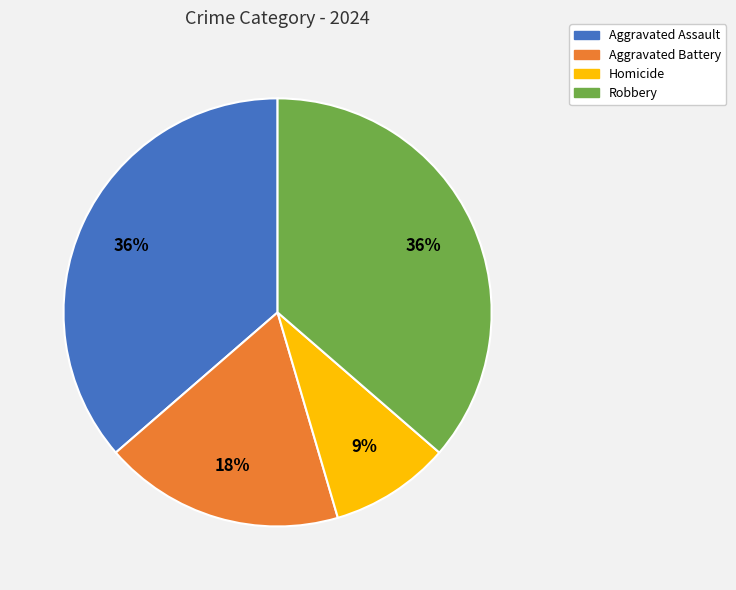

Approximately how many times larger is the value at Aggravated Battery compared to Aggravated Assault?

0.5